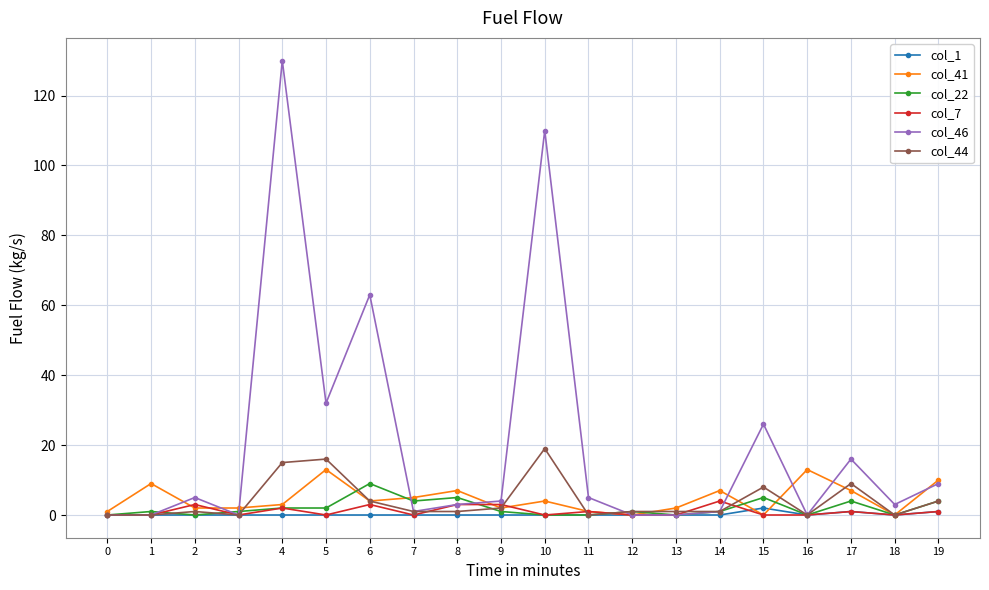

Which label corresponds to the largest value in the chart?

4